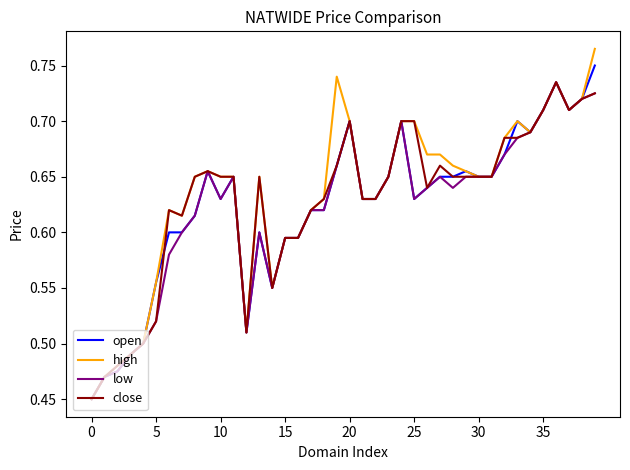

Does the chart display data point markers on the line(s)?

No